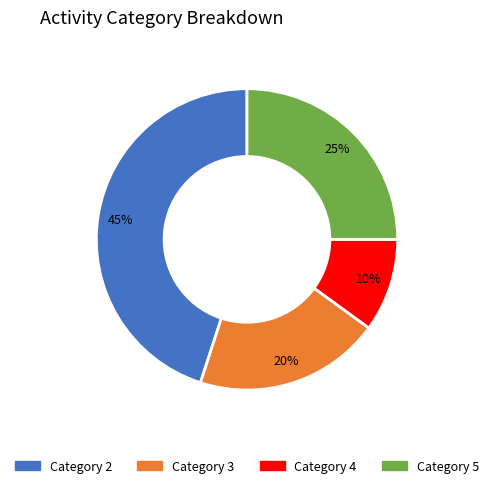

The Category 4 slice represents 1% of the pie. True or false?

False